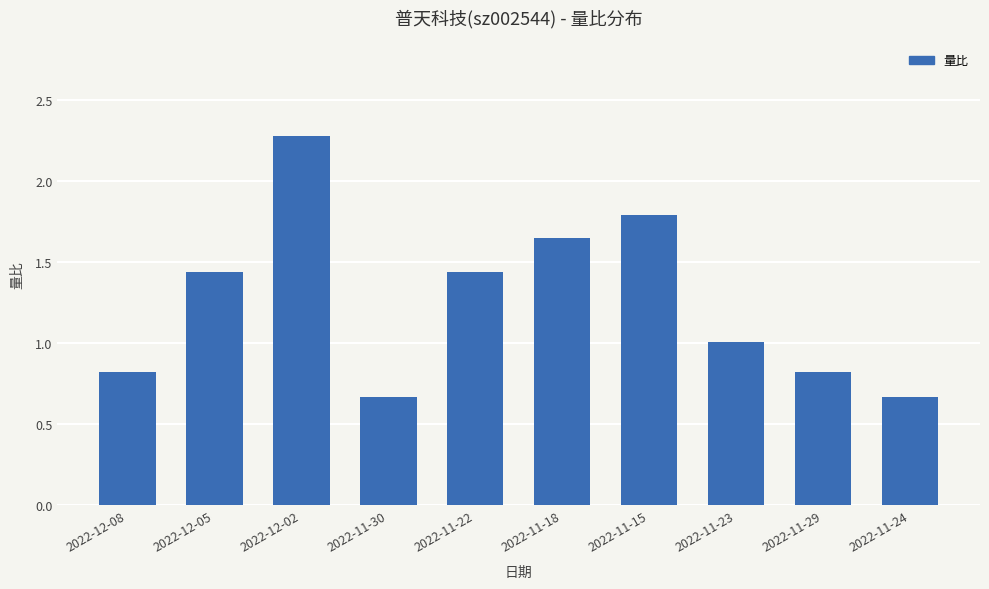

What position from the left is 2022-12-08?

1